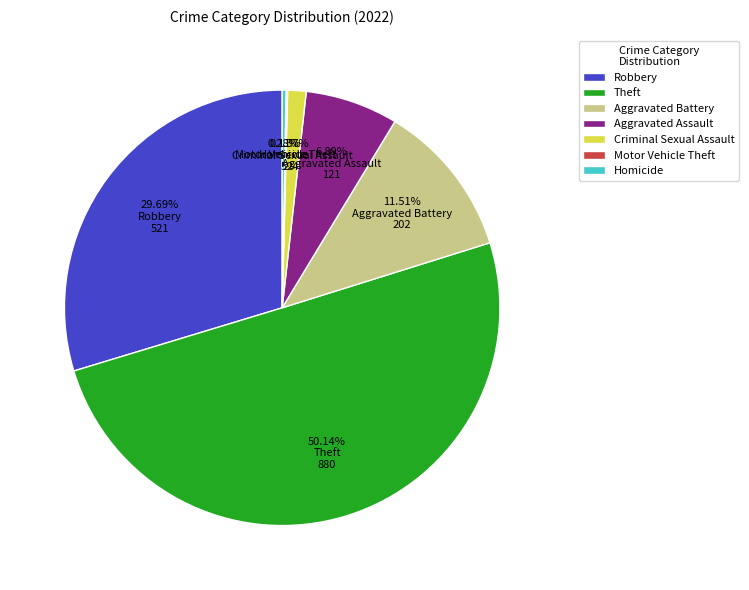

Is it true that Criminal Sexual Assault is 11% of the pie?

False